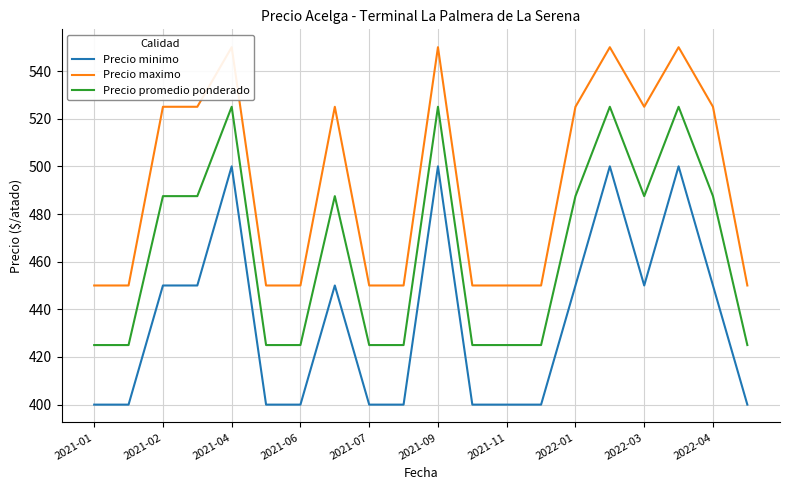

Is it true that Precio promedio ponderado equals 247.0 at 2022-04?

False